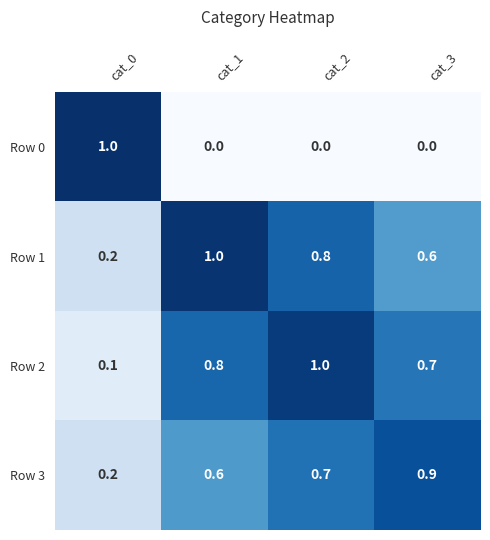

What value does the Row 3 series have at cat_1?

0.6